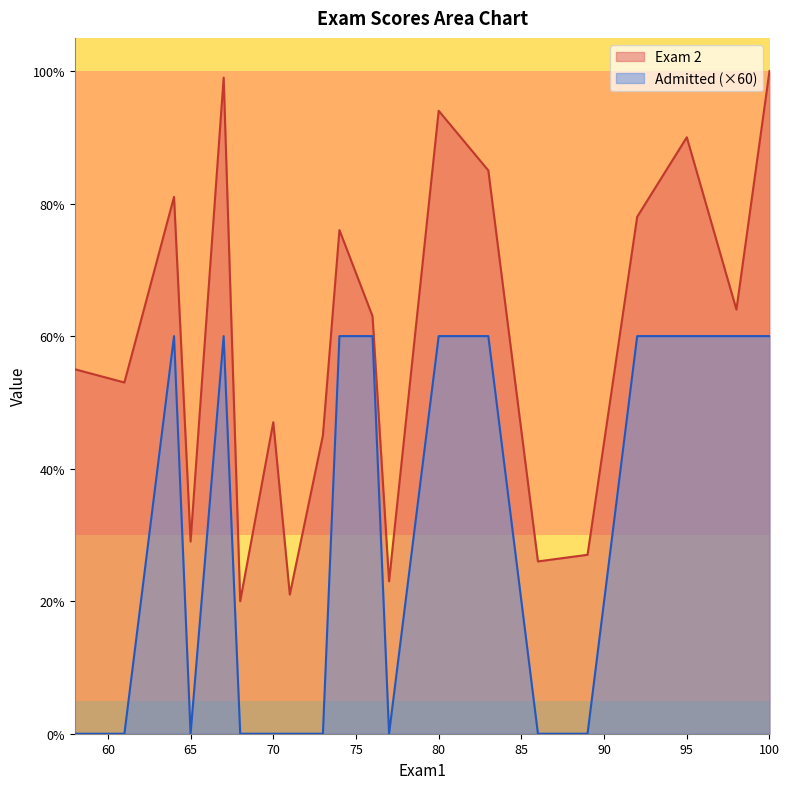

Which label corresponds to the smallest value in the chart?

65